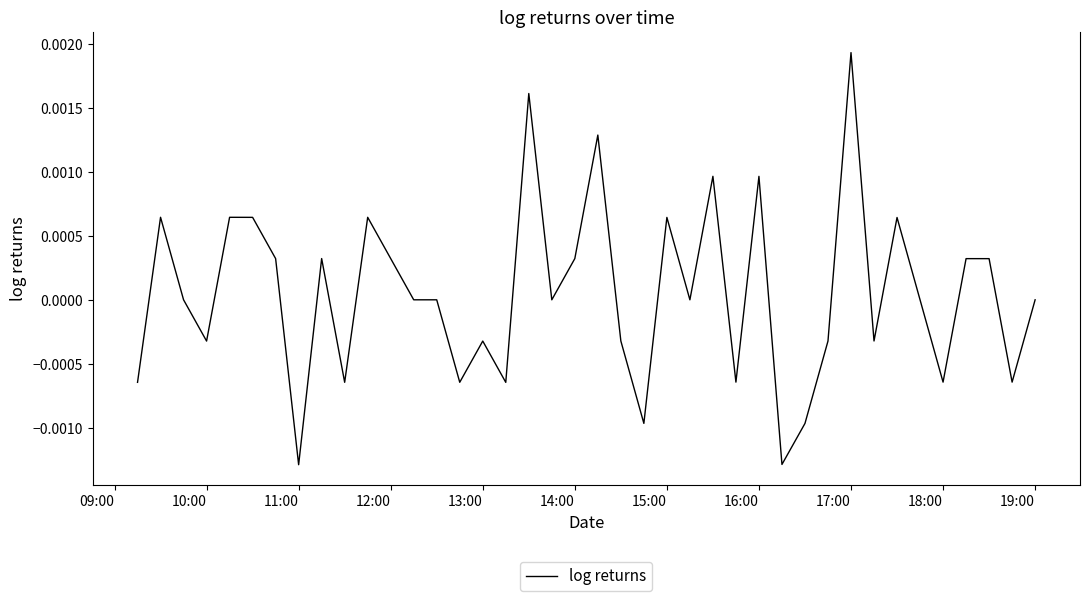

Is this an area chart (filled region under the line)?

No